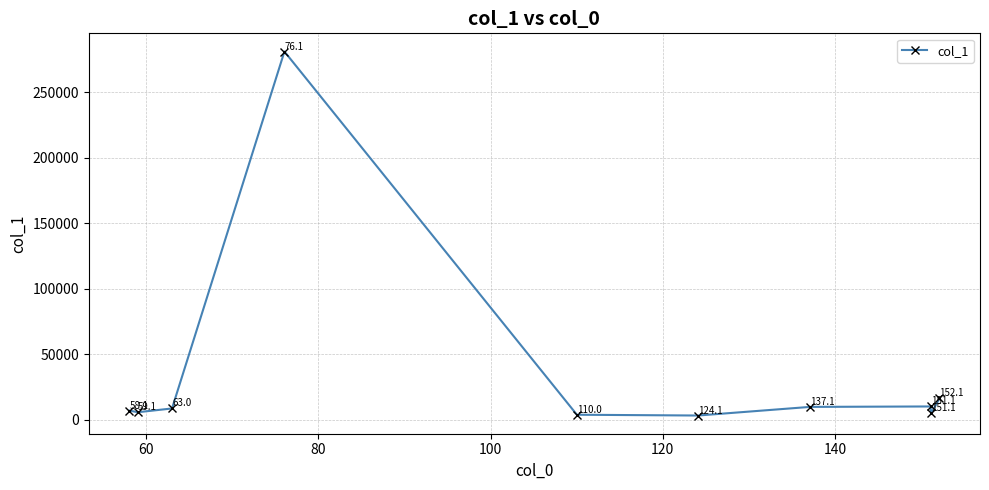

How many points are higher than both their immediate neighbors (excluding endpoints)?

2